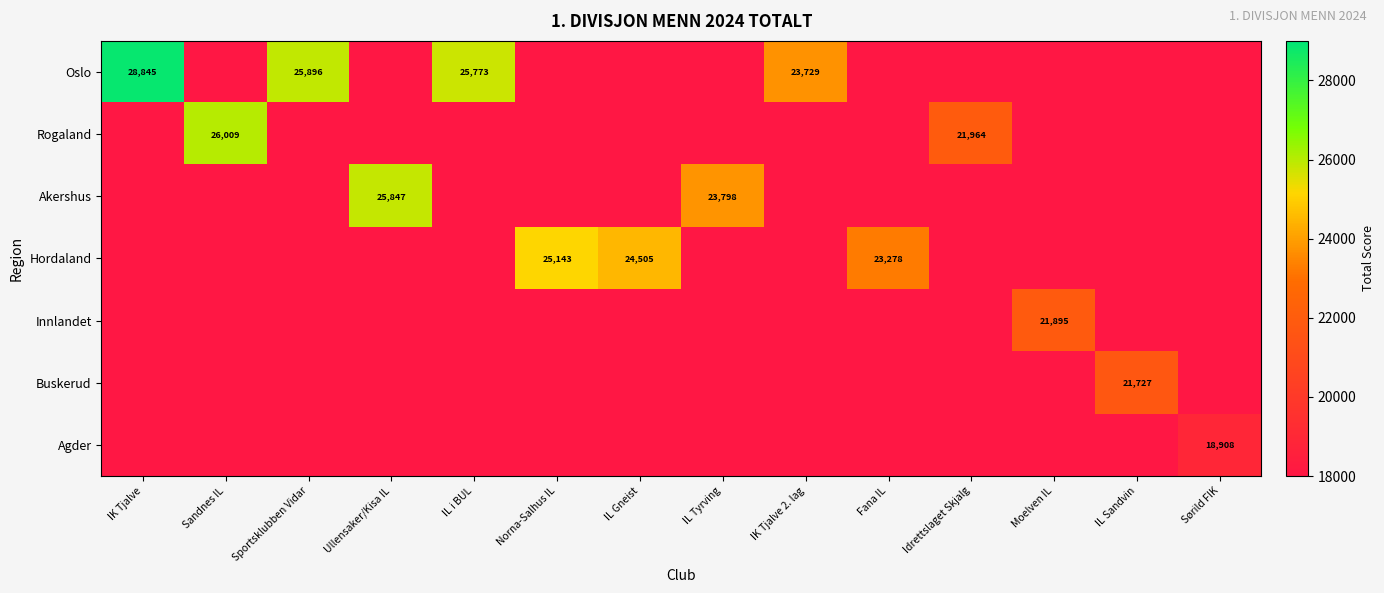

Between IL Sandvin and Sportsklubben Vidar, which is larger?

Sportsklubben Vidar